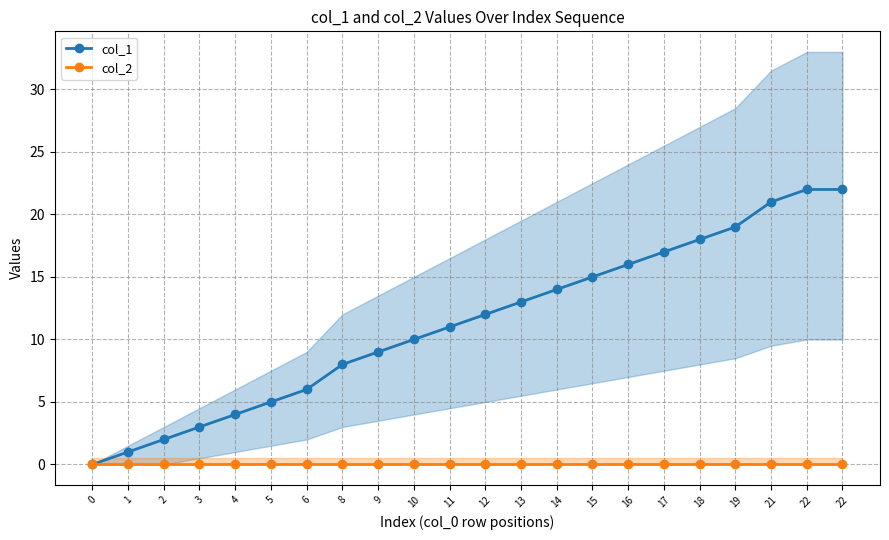

Is it true that col_2 equals 0 at 10?

True